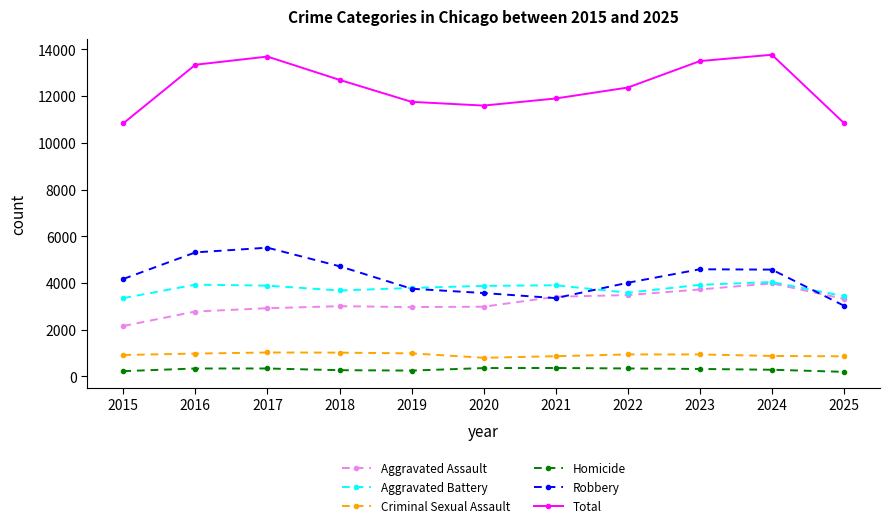

True or false: Total and Homicide cross at least once.

False